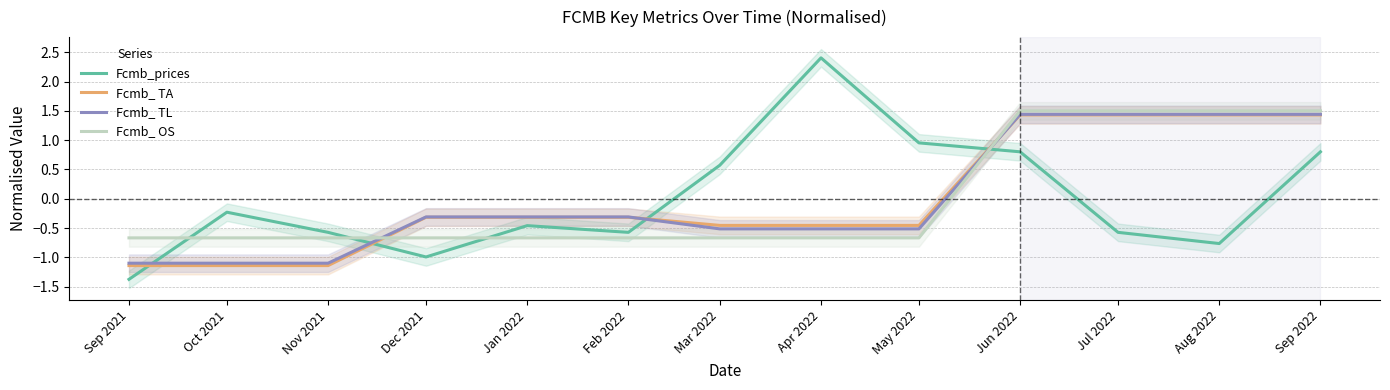

Between Feb 2022 and May 2022, which series saw the biggest shift?

Fcmb_prices